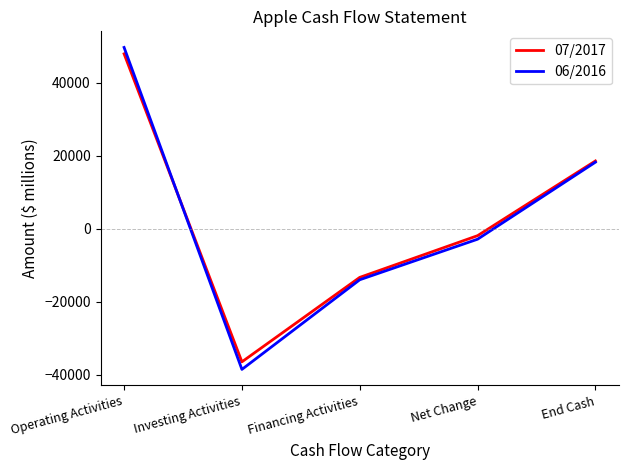

Which category has the lowest value in the 06/2016 series?

Investing Activities